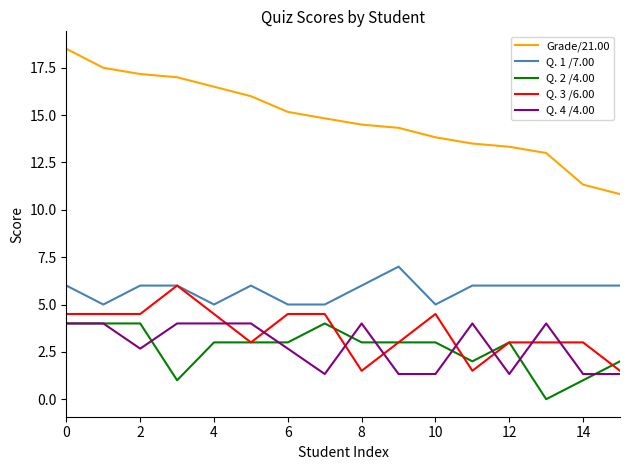

Which series has the widest spread of values?

Grade/21.00